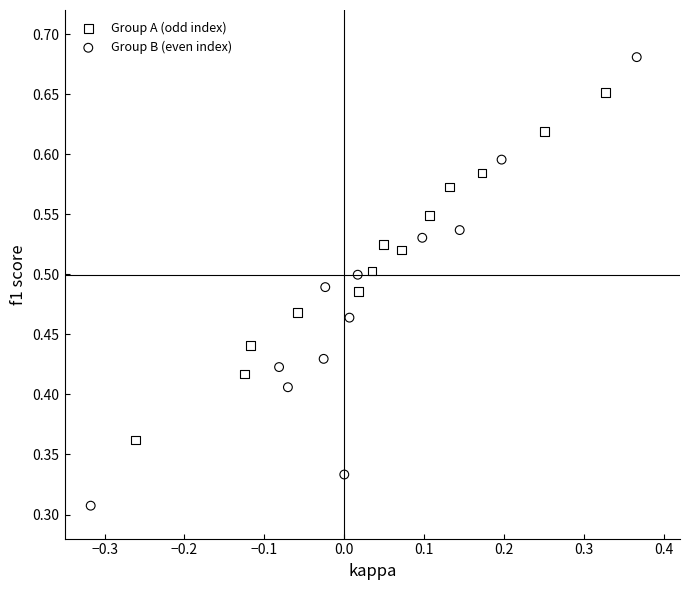

Which series reaches the maximum Y coordinate?

Group B (even index)